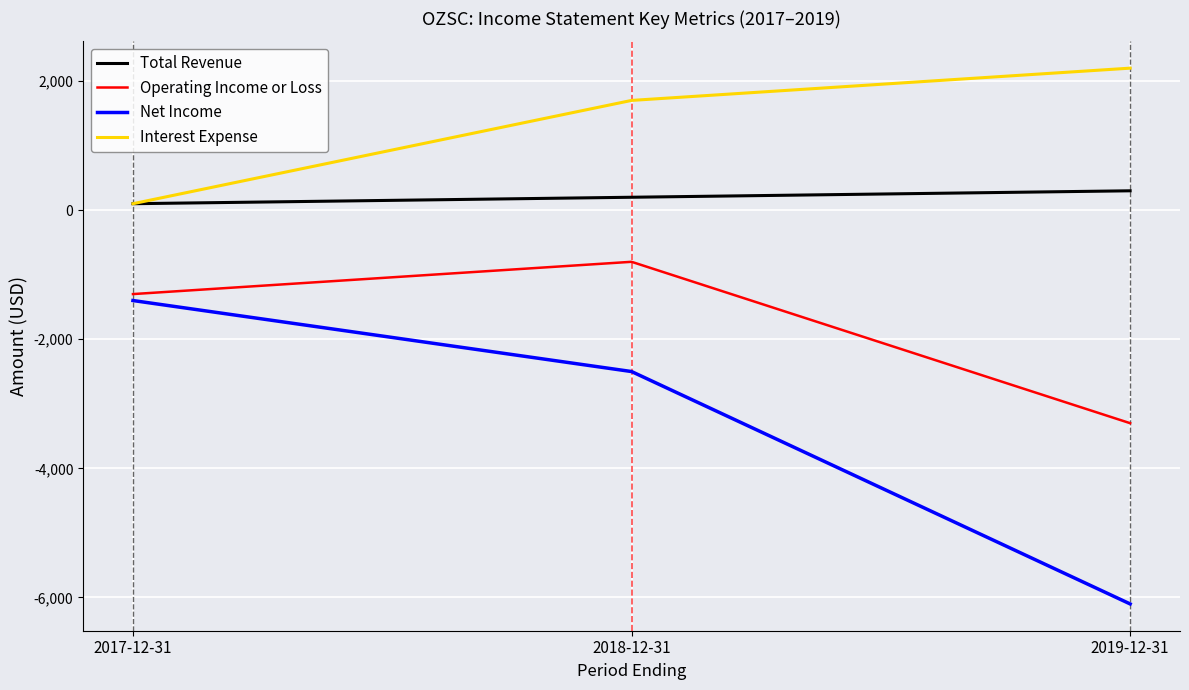

At which label is Operating Income or Loss closest to -2050?

2017-12-31